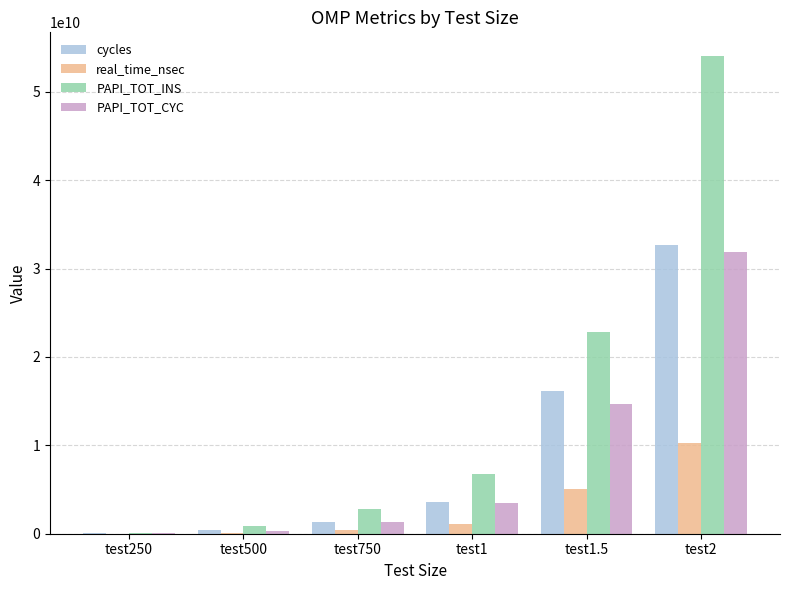

The value of PAPI_TOT_CYC at test1 is 3422319103.5. True or false?

True